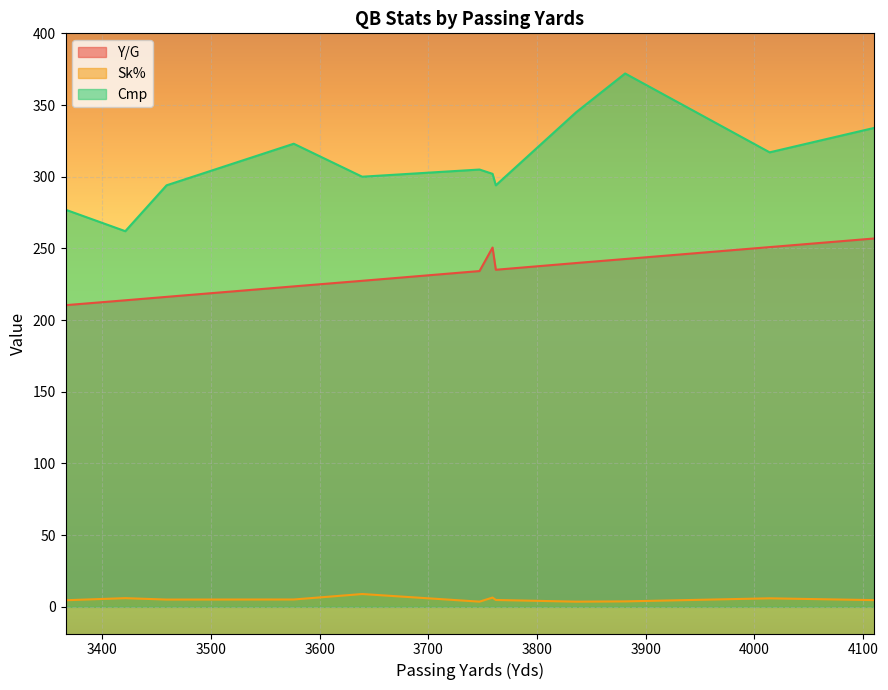

Reading left to right, list all the values displayed in this chart.

Y/G: Tom Brady=256.9	Trent Green=250.9	Brett Favre=242.6	Carson Palmer=239.8	Eli Manning=235.1	Kerry Collins=250.6	Peyton Manning=234.2	Drew Bledsoe=227.4	Drew Brees=223.5	Matt Hasselbeck=216.2	Jake Delhomme=213.8	Jake Plummer=210.4
Sk%: Tom Brady=4.7	Trent Green=5.9	Brett Favre=3.8	Carson Palmer=3.6	Eli Manning=4.8	Kerry Collins=6.5	Peyton Manning=3.6	Drew Bledsoe=8.9	Drew Brees=5.1	Matt Hasselbeck=5.1	Jake Delhomme=6.0	Jake Plummer=4.6
Cmp: Tom Brady=334.0	Trent Green=317.0	Brett Favre=372.0	Carson Palmer=345.0	Eli Manning=294.0	Kerry Collins=302.0	Peyton Manning=305.0	Drew Bledsoe=300.0	Drew Brees=323.0	Matt Hasselbeck=294.0	Jake Delhomme=262.0	Jake Plummer=277.0